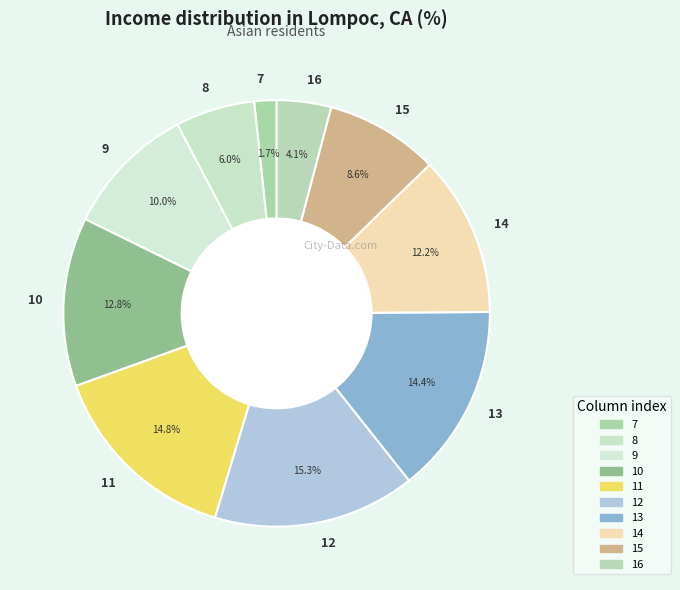

Count the number of slices in the pie.

10